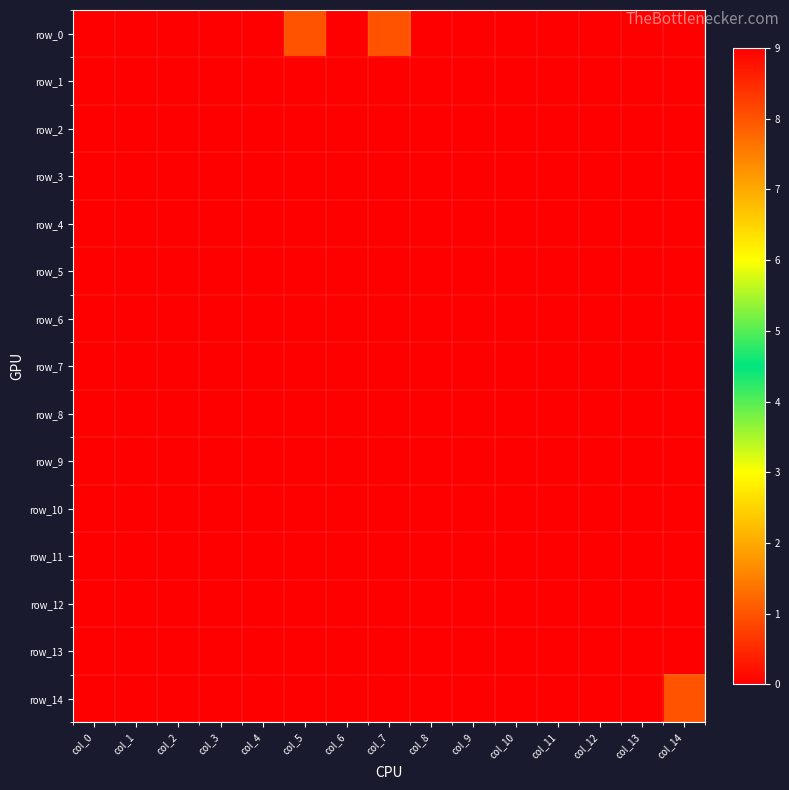

At how many categories does at least one series exceed 8?

1